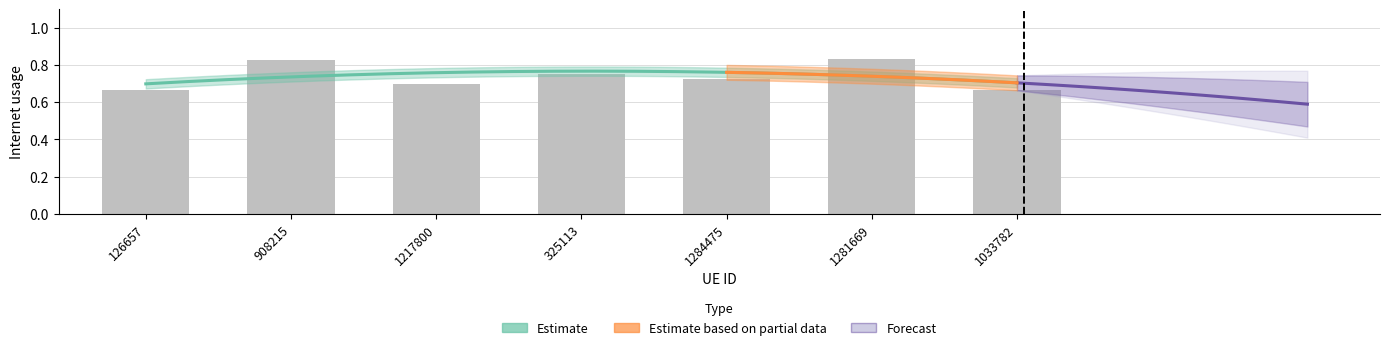

Where is the data nearest to the value 0?

1033782